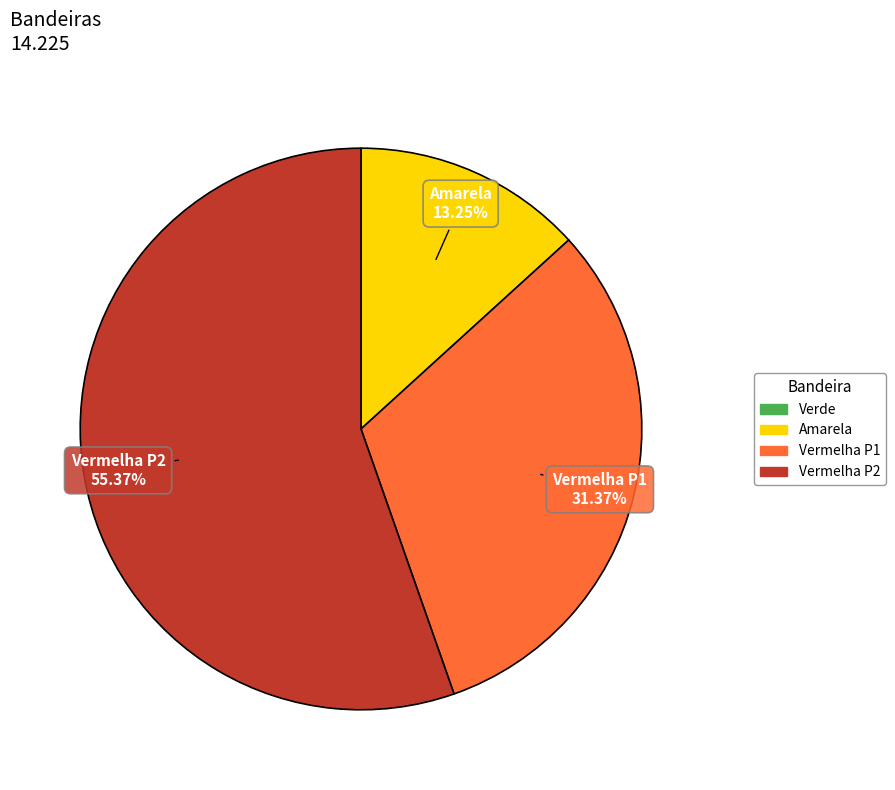

To the nearest percent, what is the difference between the largest and smallest slice percentages?

42%